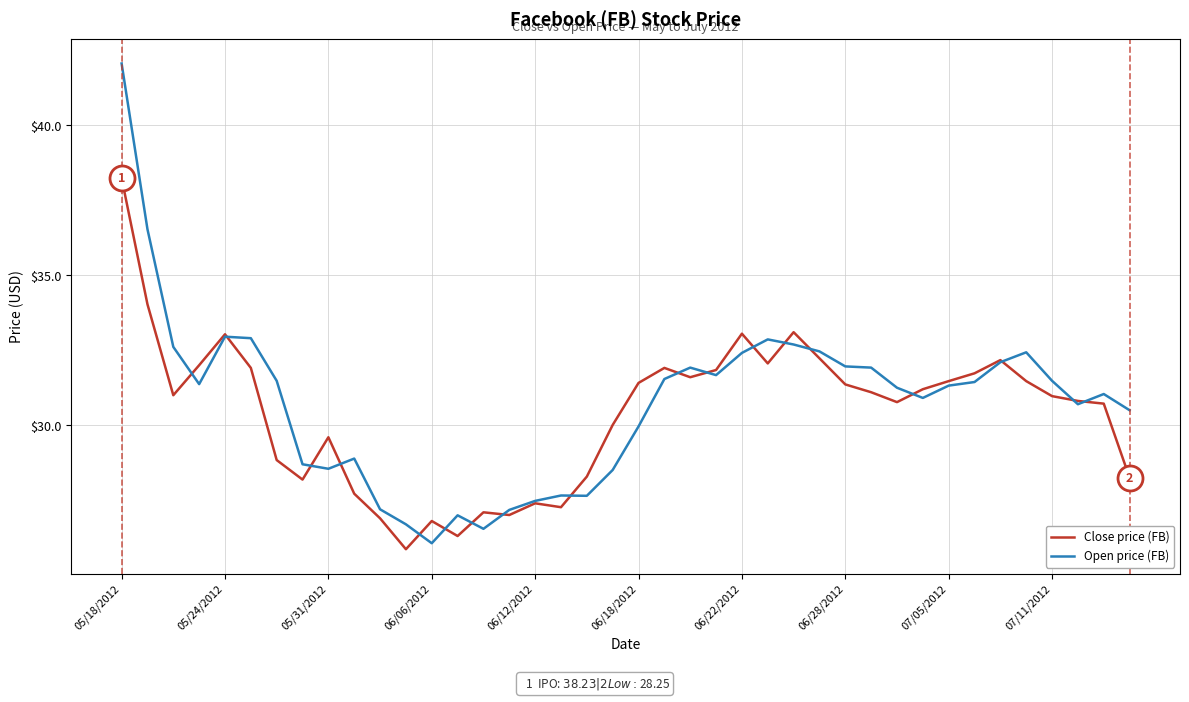

List the series in order of their peak value, highest first.

Open price (FB), Close price (FB)